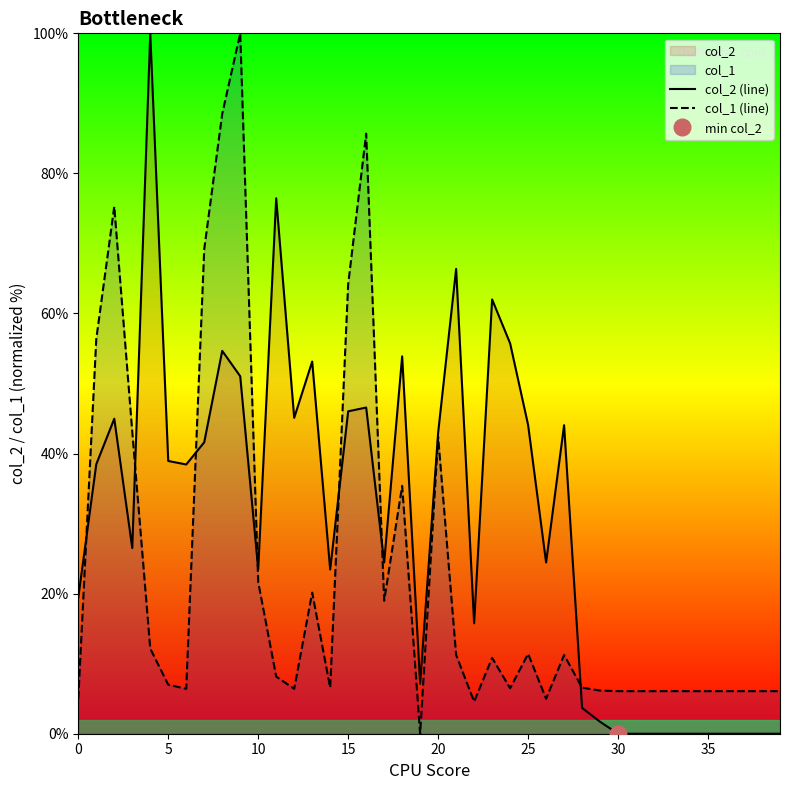

What is the highest value of the col_1 (line) series?

100.0